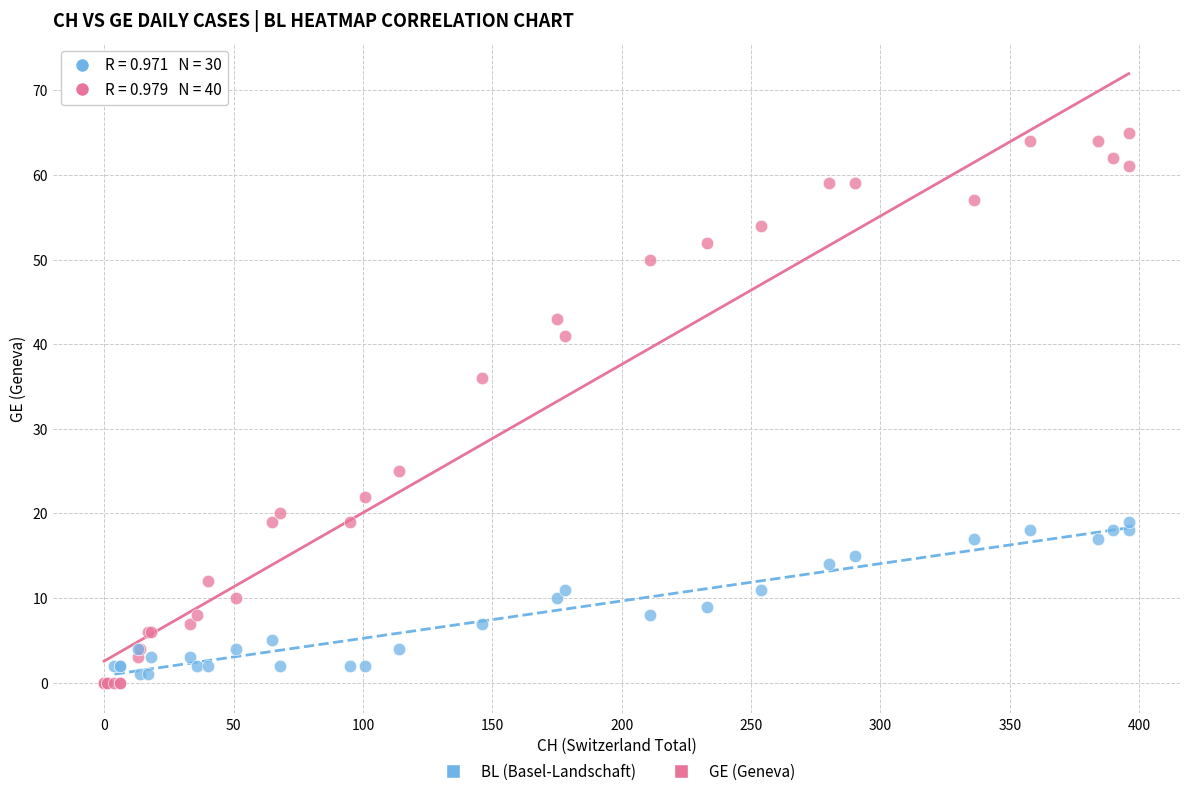

Which series reaches the maximum Y coordinate?

GE (Geneva)